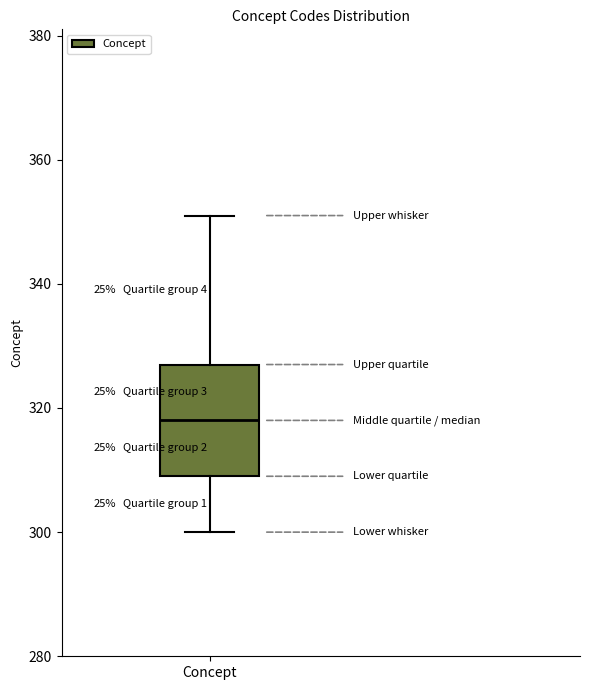

Read this box plot against the y-axis: the position of the median line, the range covered by the box, and the ends of both whiskers. The values are not printed on the chart, so give them approximately, as read against the axis.

median 318, box 310 to 328, whiskers 300 to 352